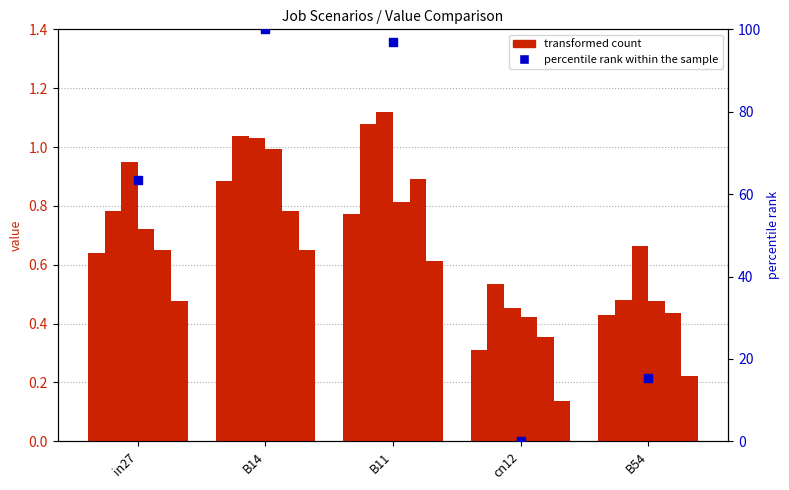

Which series has the largest total across all categories?

percentile rank within the sample